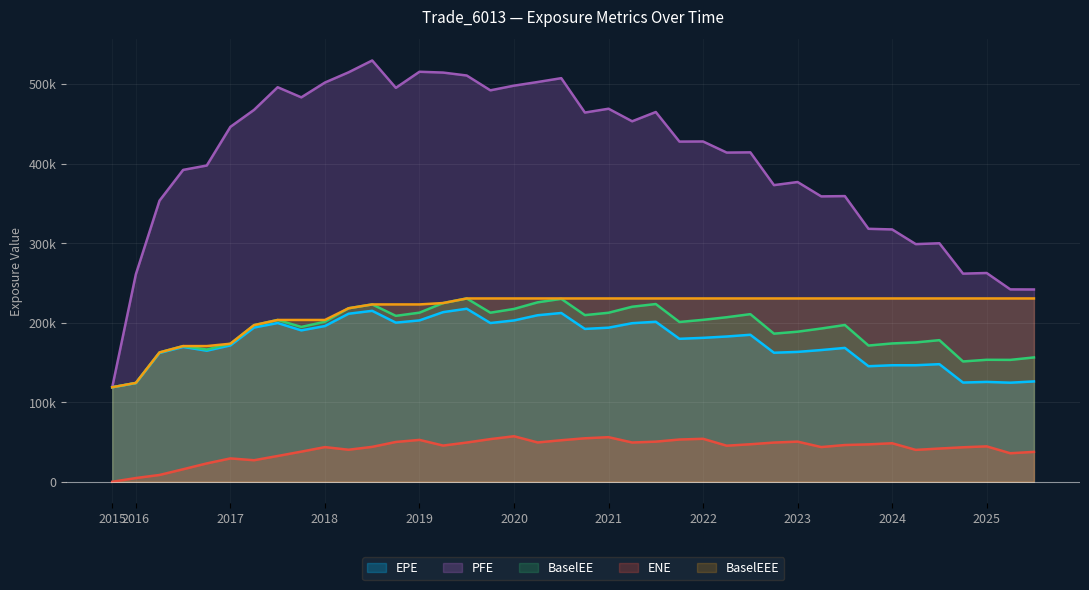

Where is PFE nearest to the value 324381?

2023-12-29